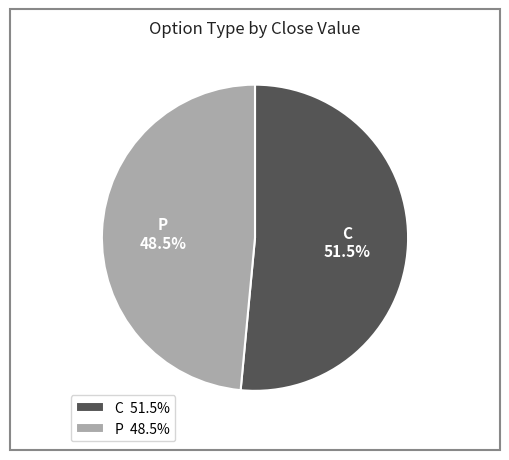

Does any single category account for the majority?

Yes